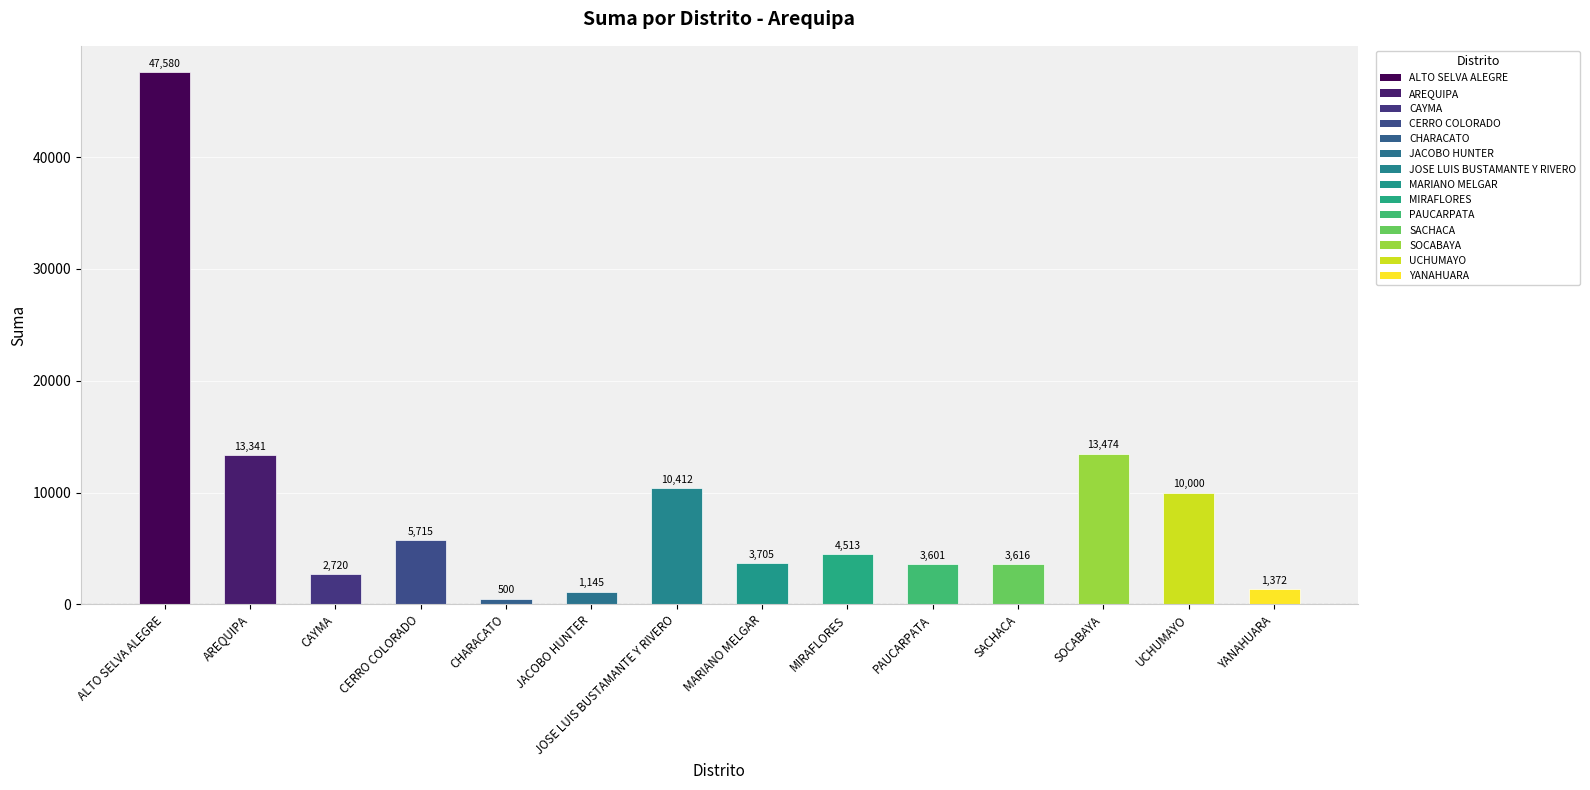

What is the difference between the second highest and minimum values?

12973.8